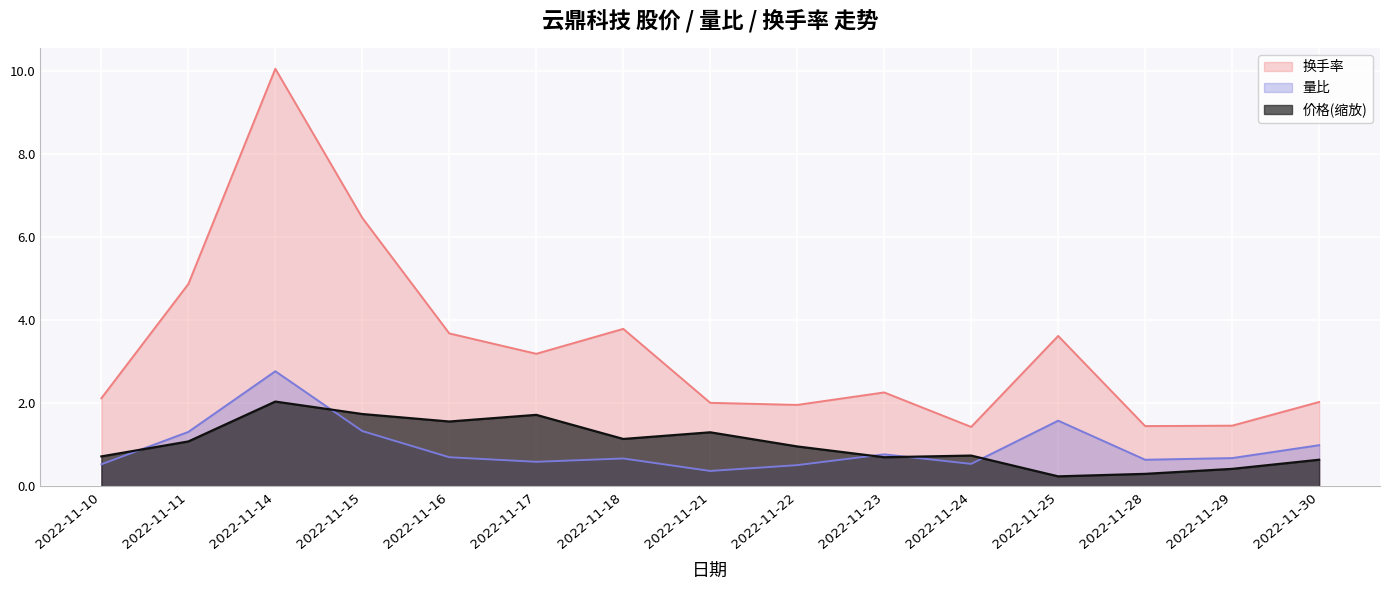

What is the value of the 换手率 point at the 15th from the left?

2.0